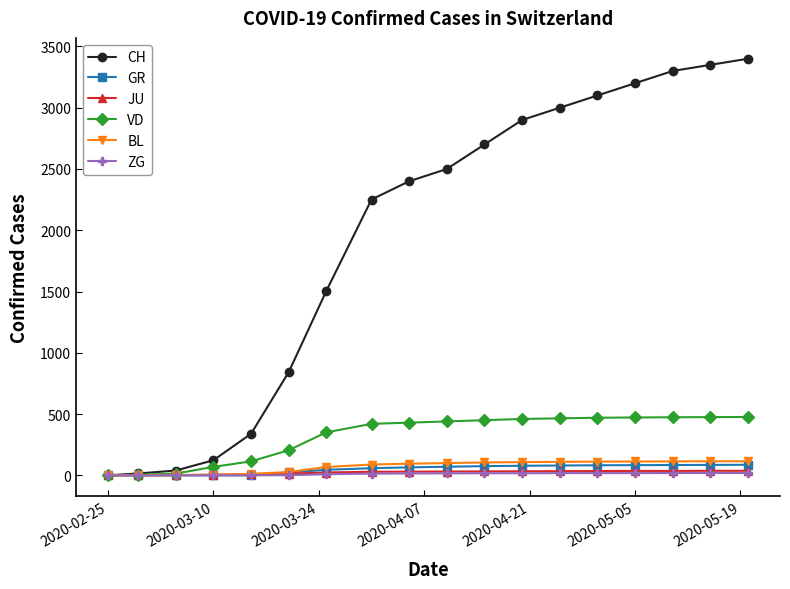

Which series has the largest range (max minus min)?

CH